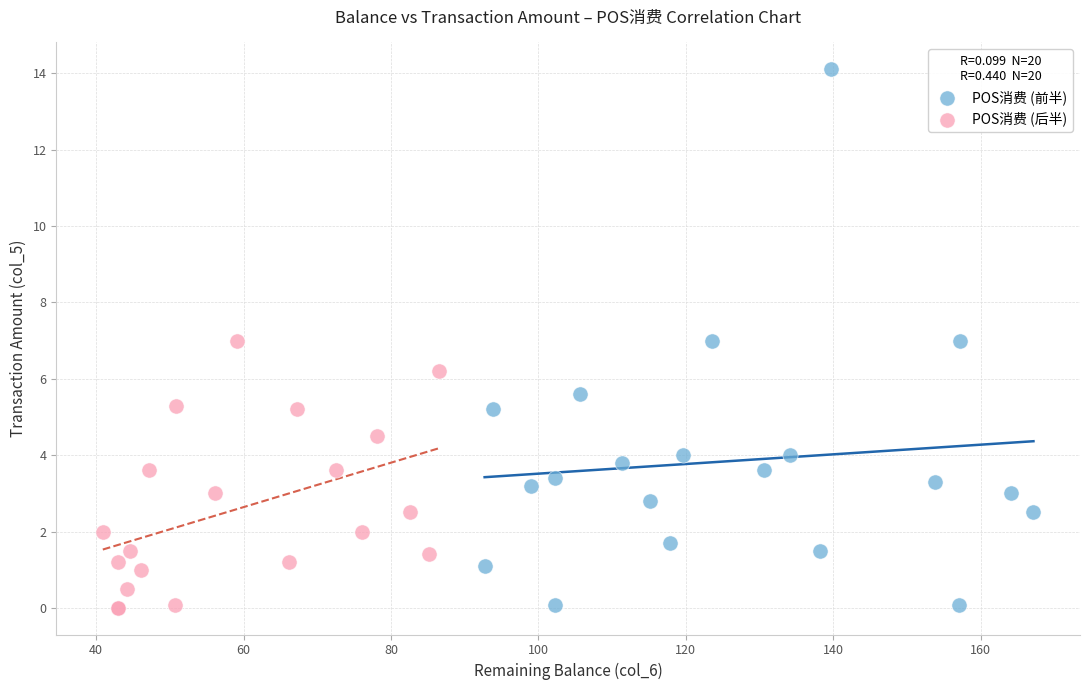

Which series contains the highest Y value?

POS消费 (前半)